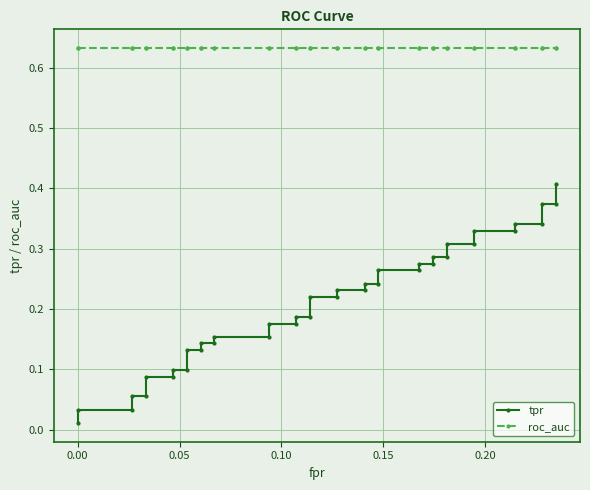

How many distinct data groups are displayed?

2